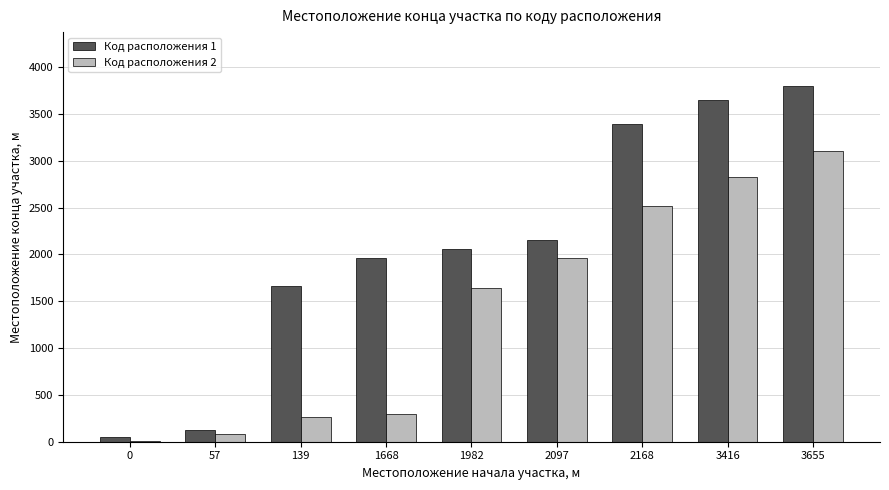

Which series has the largest total across all categories?

Код расположения 1